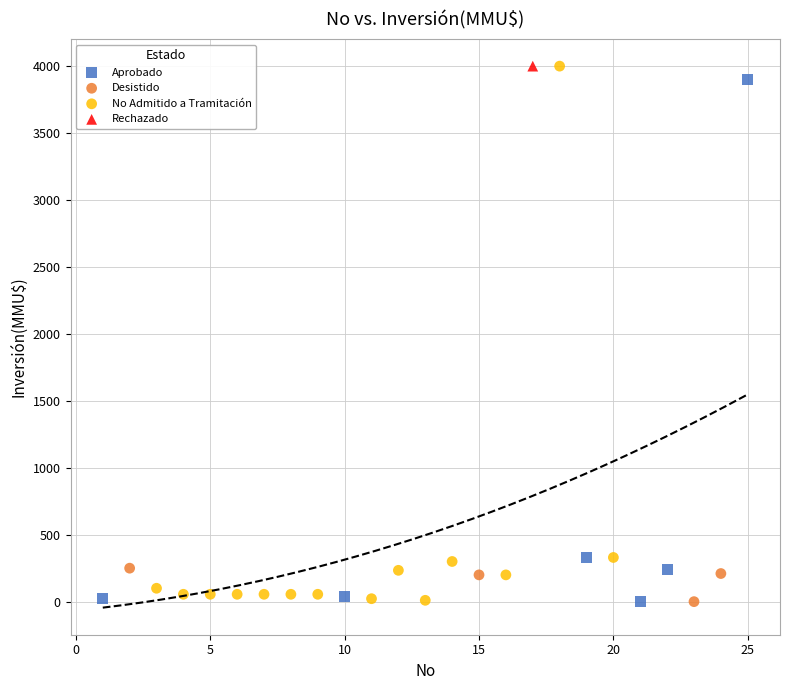

What are all the series names shown in the legend?

Aprobado, Desistido, No Admitido a Tramitación, Rechazado